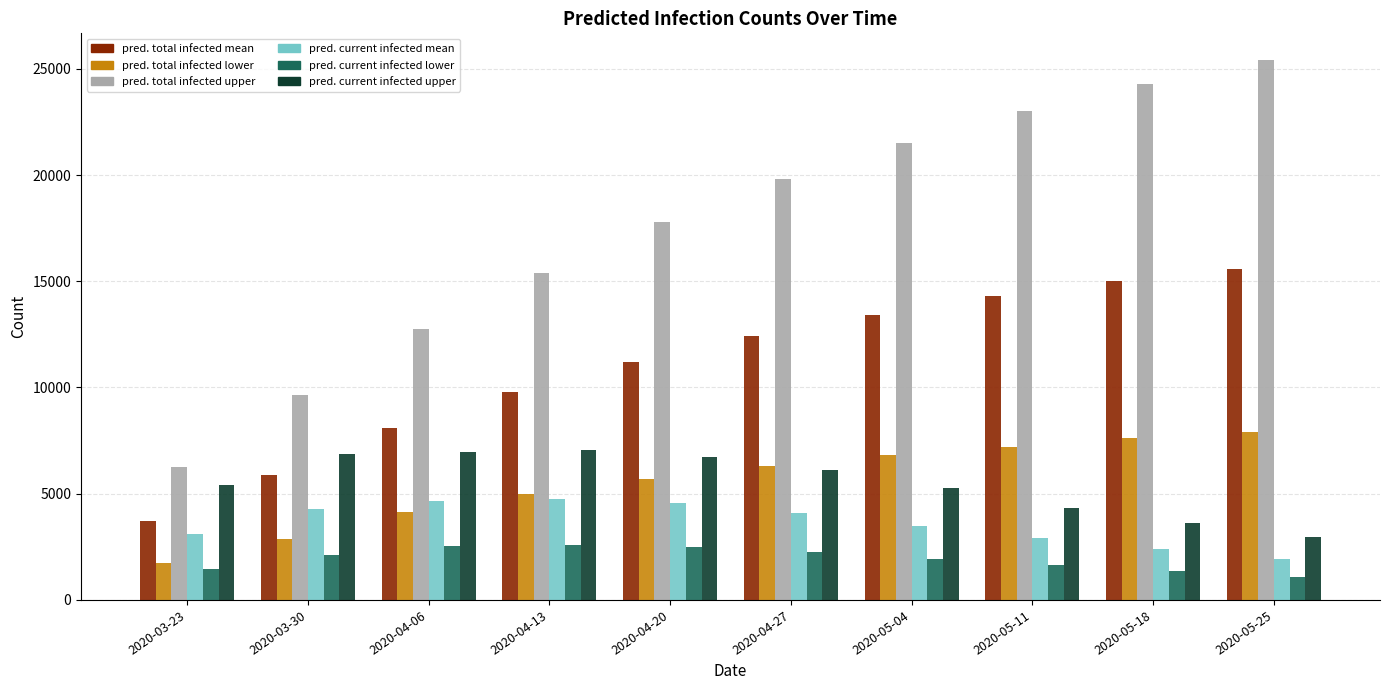

What is the greatest value displayed?

25400